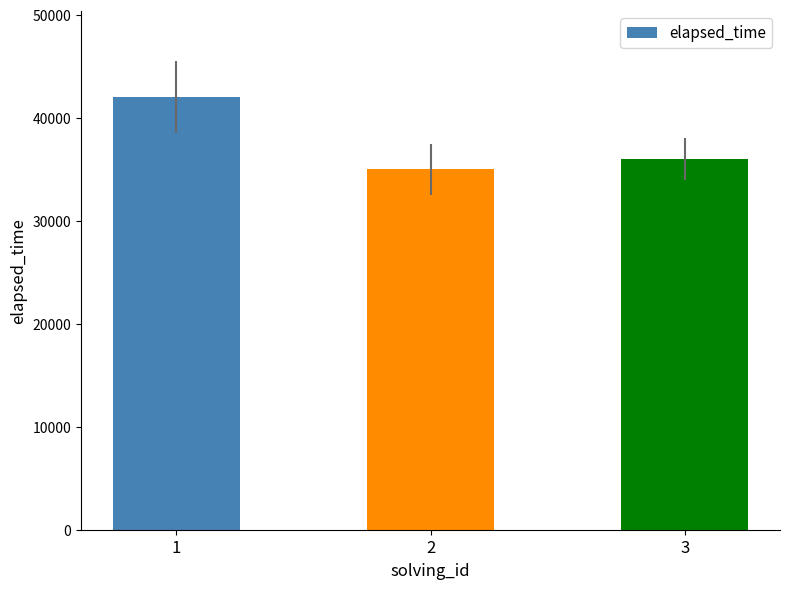

The value at 3 is 36000. True or false?

True